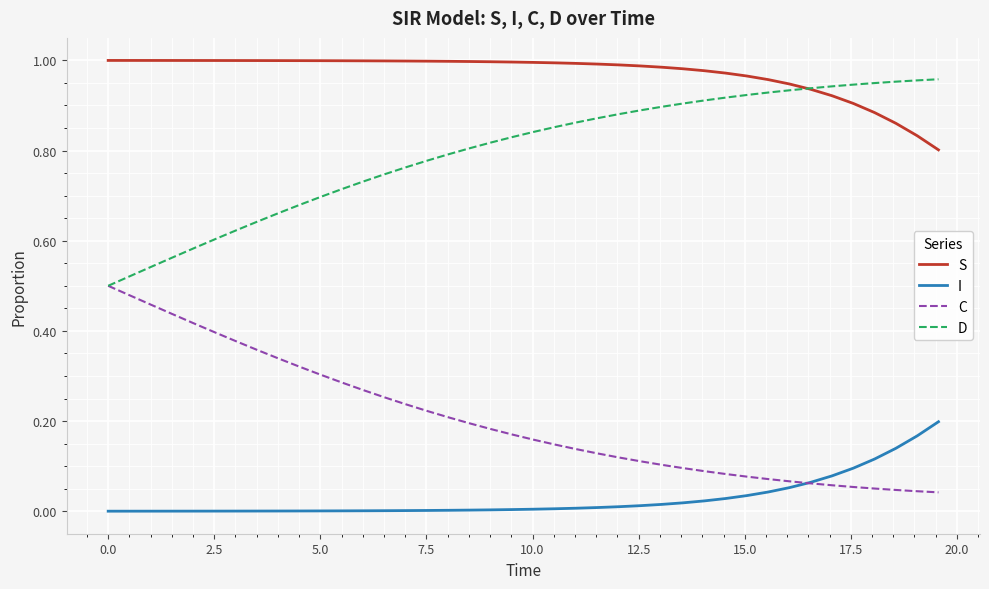

True or false: C and S intersect in this chart.

False